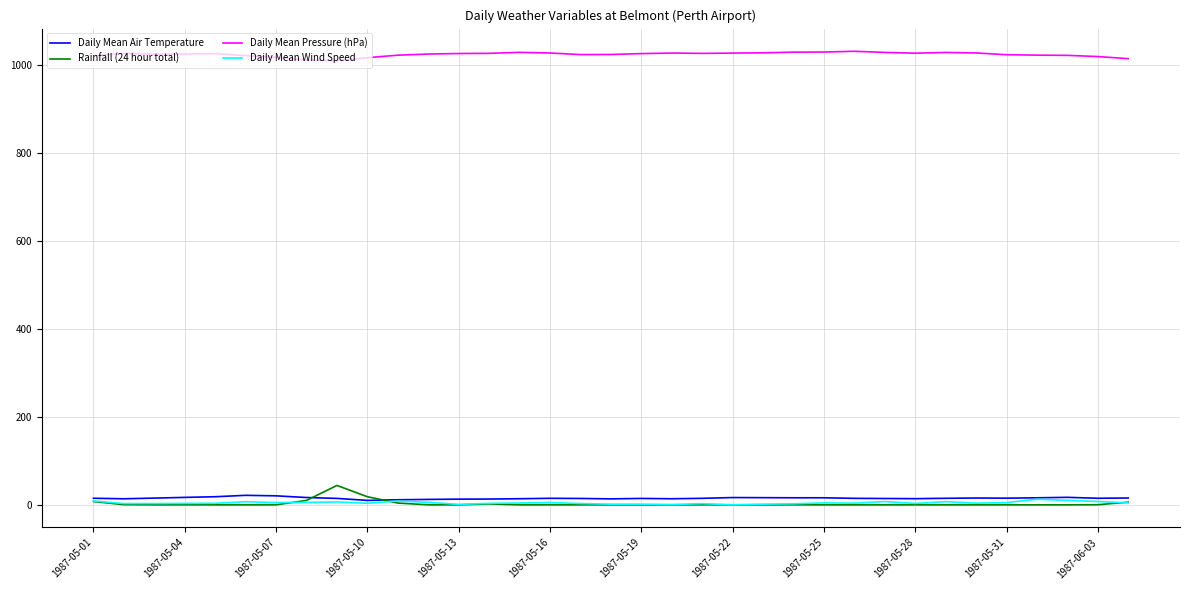

True or false: Daily Mean Pressure (hPa) and Daily Mean Air Temperature intersect in this chart.

False